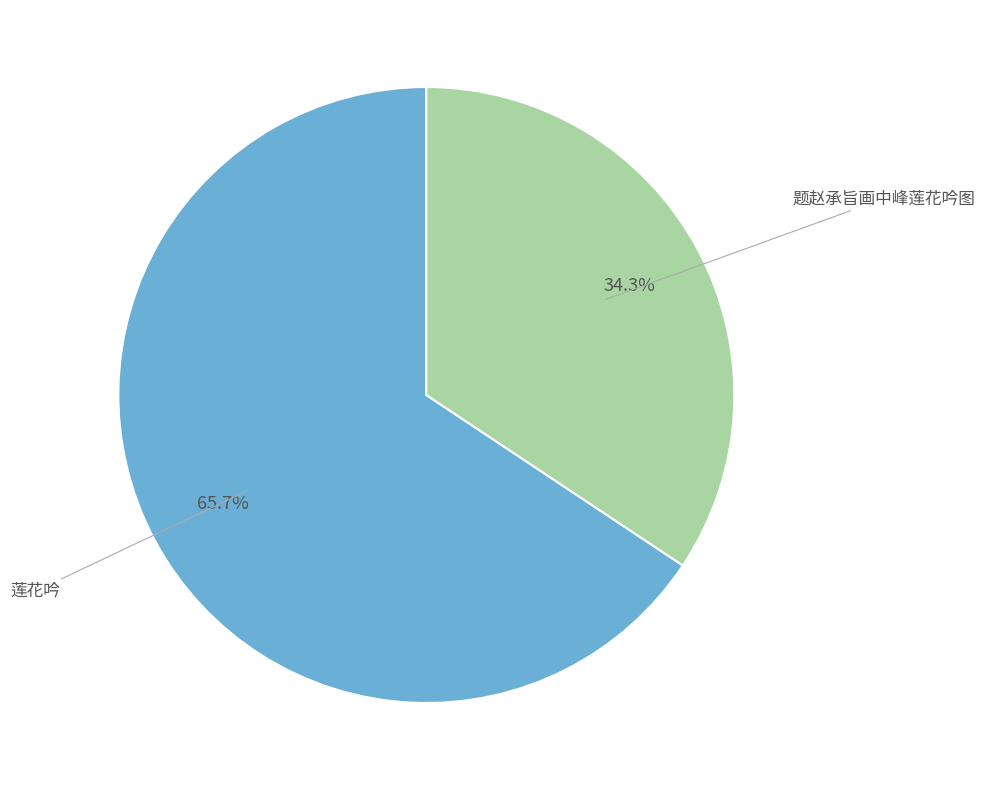

Does any single category account for the majority?

Yes